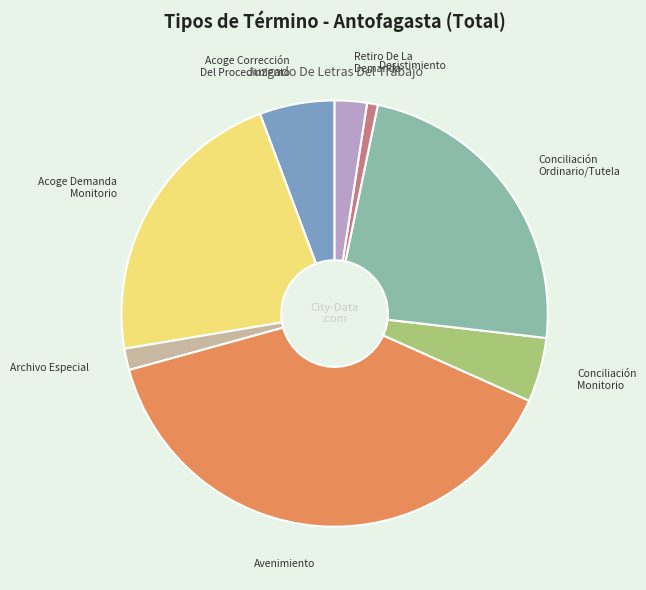

Does any single category account for the majority?

No